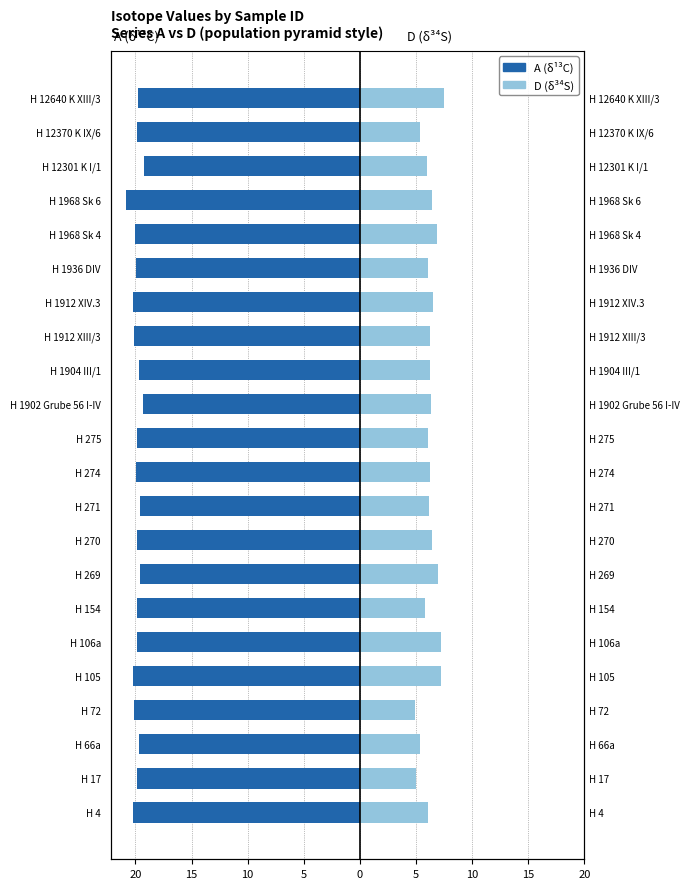

The value of D (δ³⁴S) at H 1902 Grube 56 I-IV is 10.7. True or false?

False